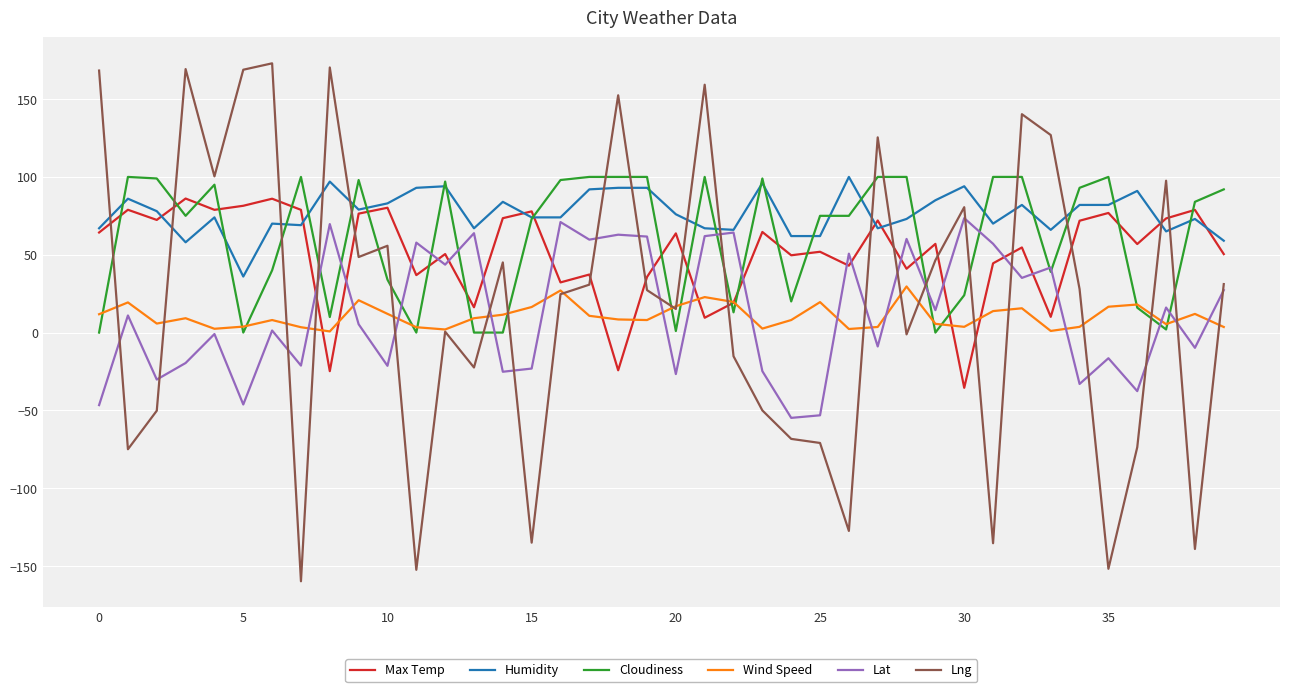

Which series has the widest spread of values?

Lng